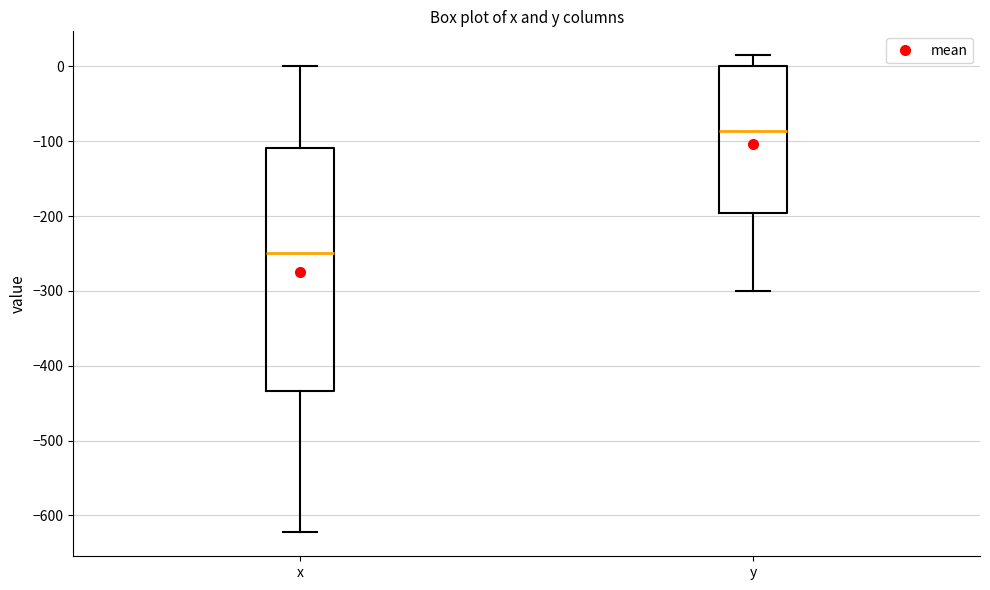

Where is the lower edge of the box for x on the y-axis? The values are not printed on the chart, so give them approximately, as read against the axis.

-430